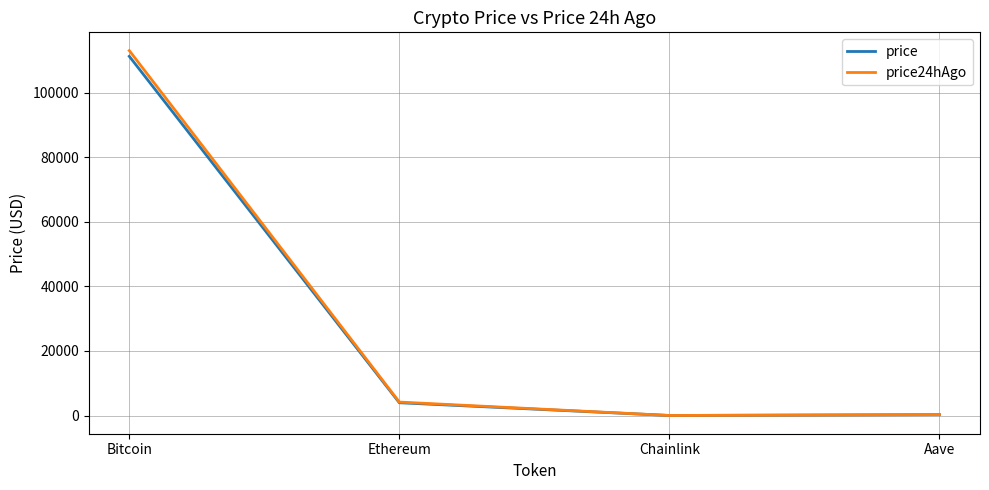

At how many categories does at least one series exceed 72095?

1